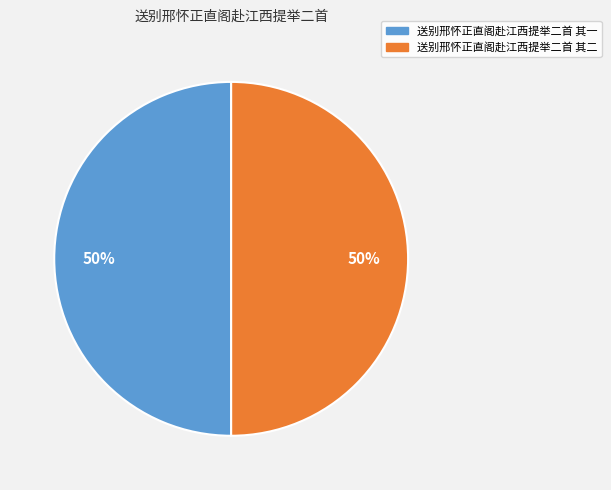

The 送别邢怀正直阁赴江西提举二首 其一 slice represents 50% of the pie. True or false?

True